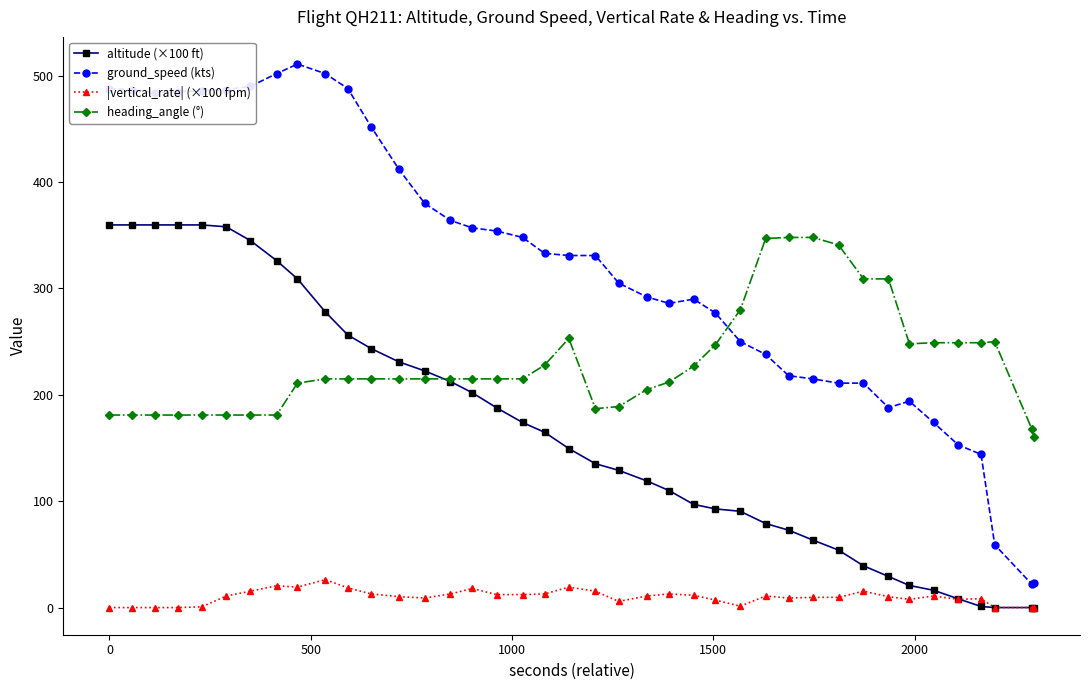

What is the greatest value displayed?

511.0